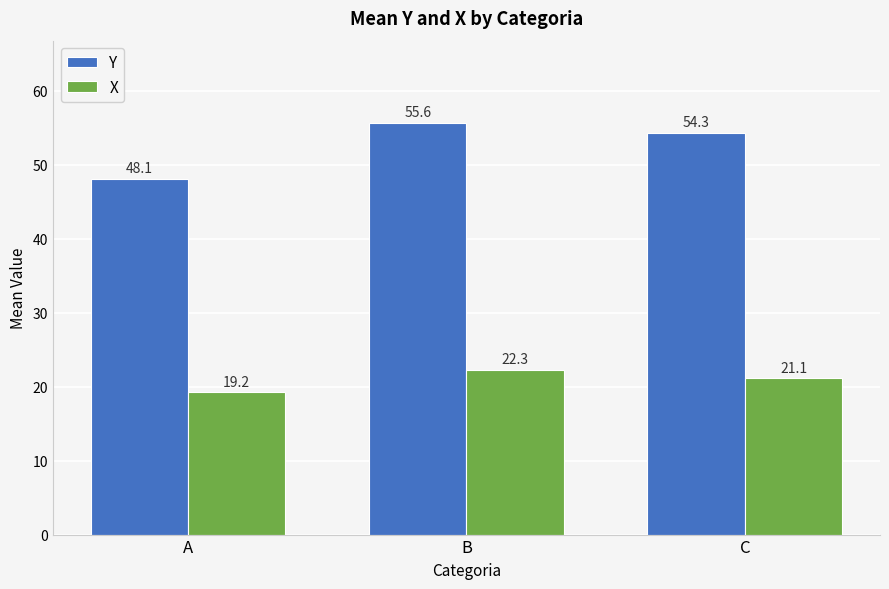

What is the minimum value shown in the chart?

19.2